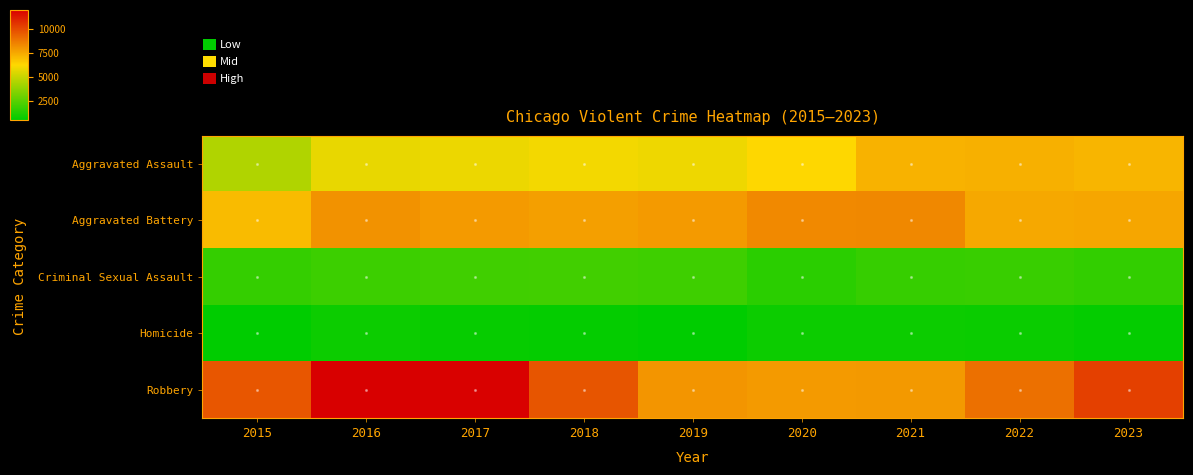

Which series has the largest range (max minus min)?

Robbery